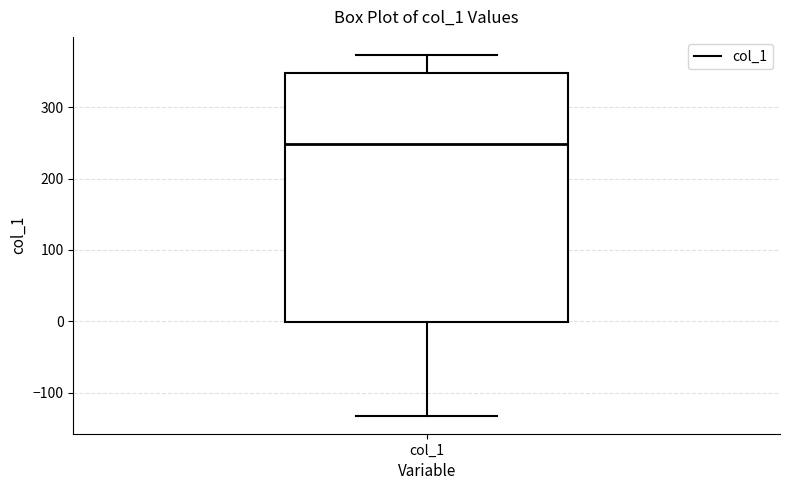

Transcribe this box plot: give where the median line is, the range the box spans, and where the two whiskers end, as read against the y-axis. The values are not printed on the chart, so give them approximately, as read against the axis.

median 250, box 0 to 350, whiskers -130 to 370